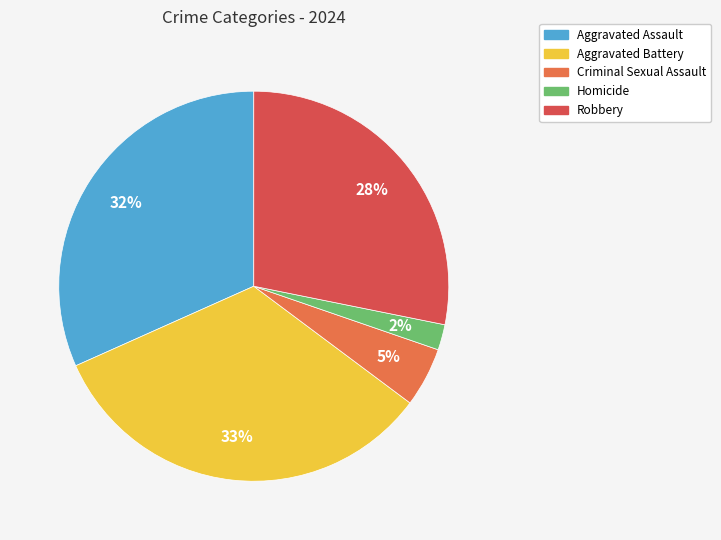

To the nearest percent, what portion does Aggravated Battery represent?

33%